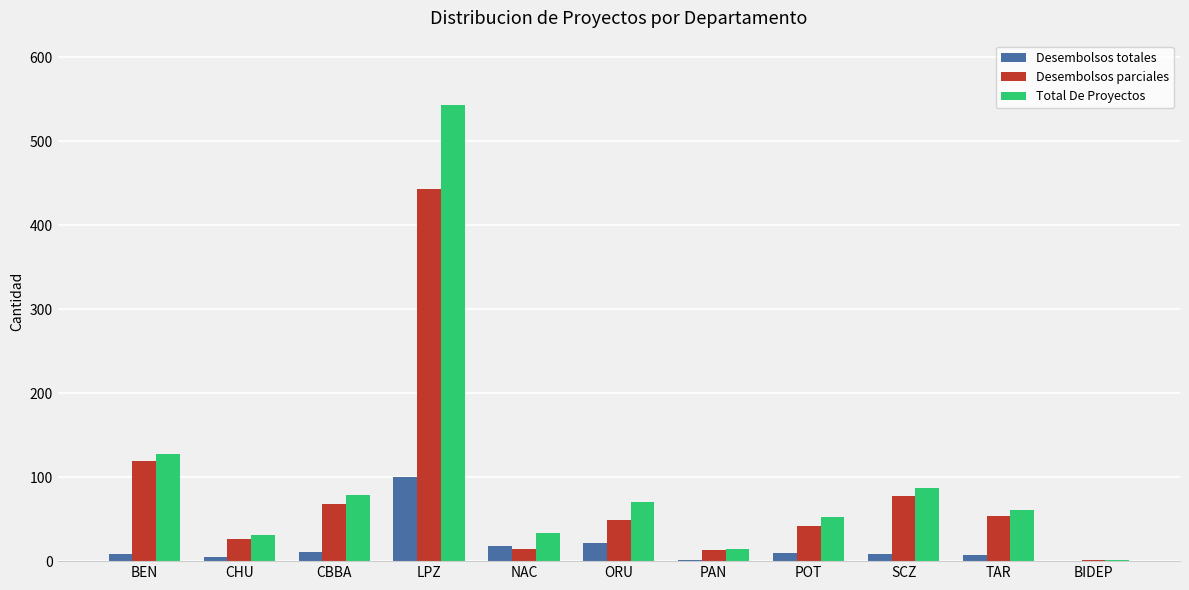

What is the sum of all Desembolsos totales values?

192